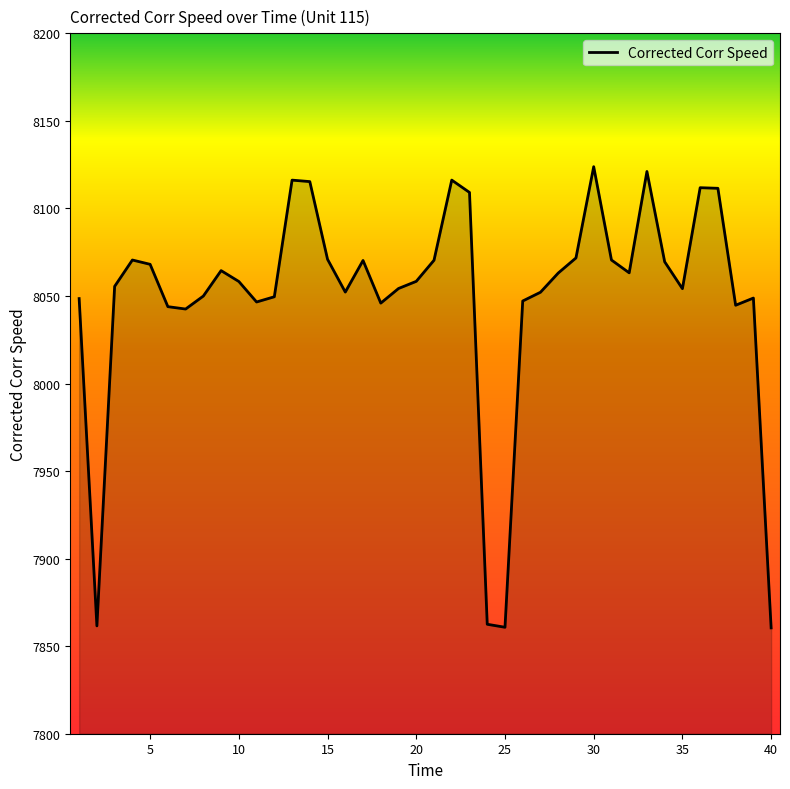

What is the maximum value shown in the chart?

8123.8